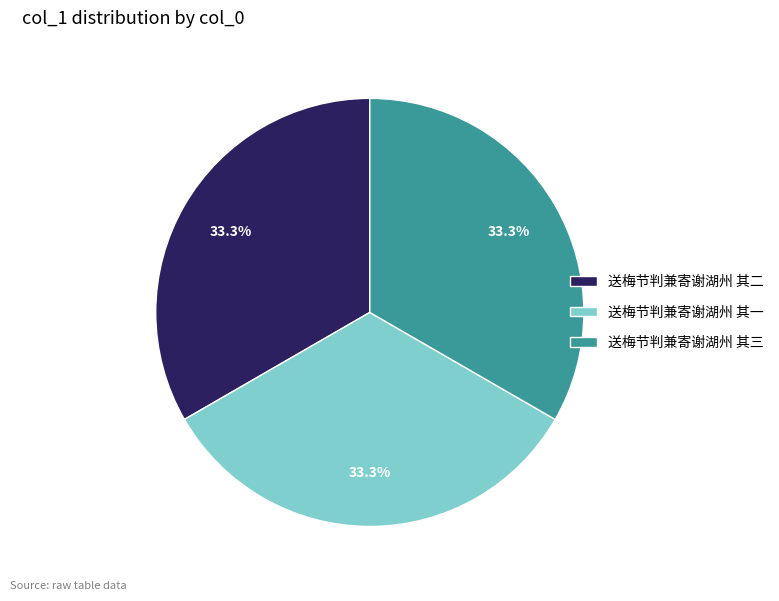

True or false: 送梅节判兼寄谢湖州 其三 accounts for 43% of the total.

False